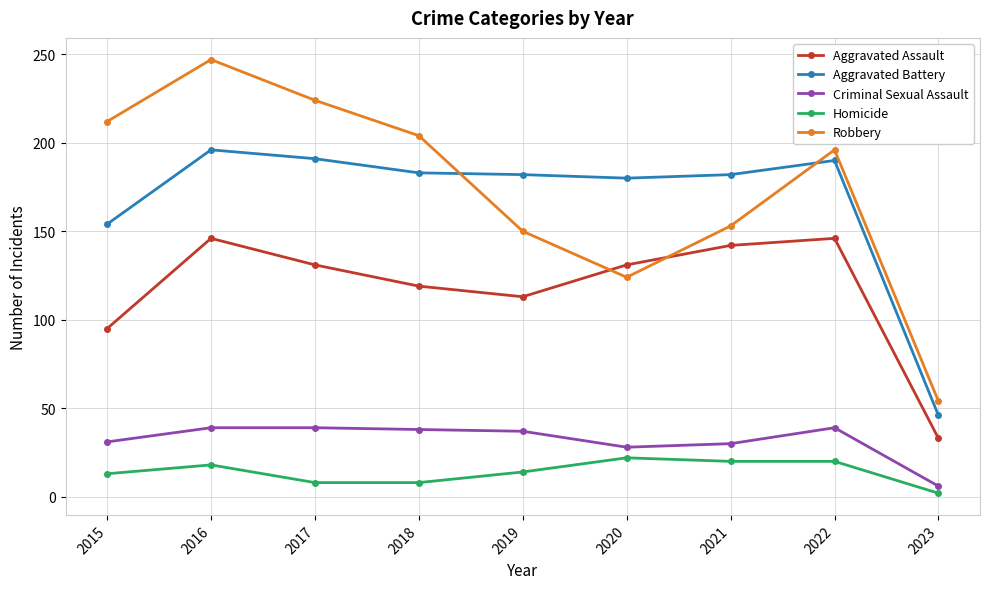

True or false: Aggravated Battery has more than 0 interior local peaks.

True